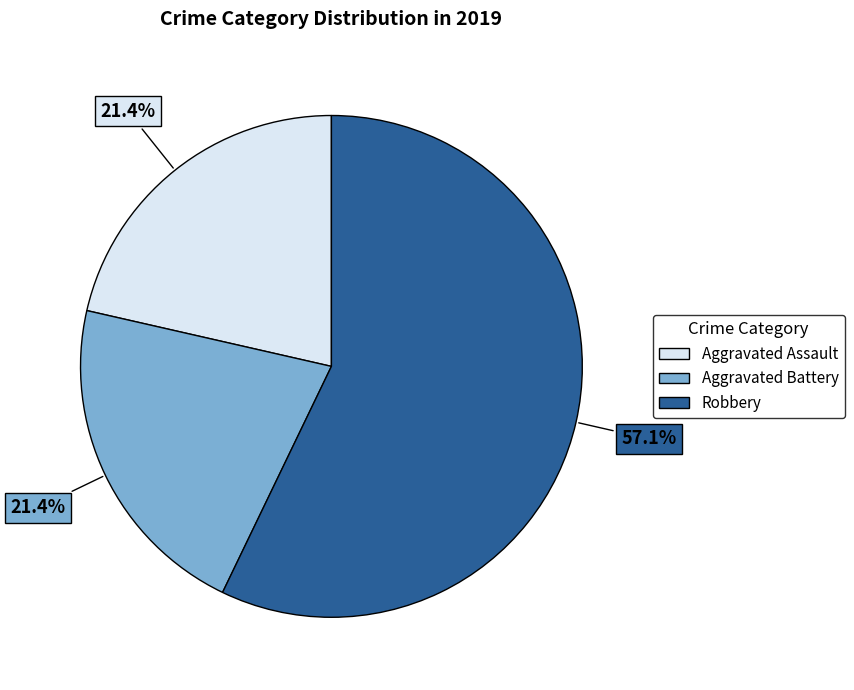

The Aggravated Battery slice represents 21% of the pie. True or false?

True